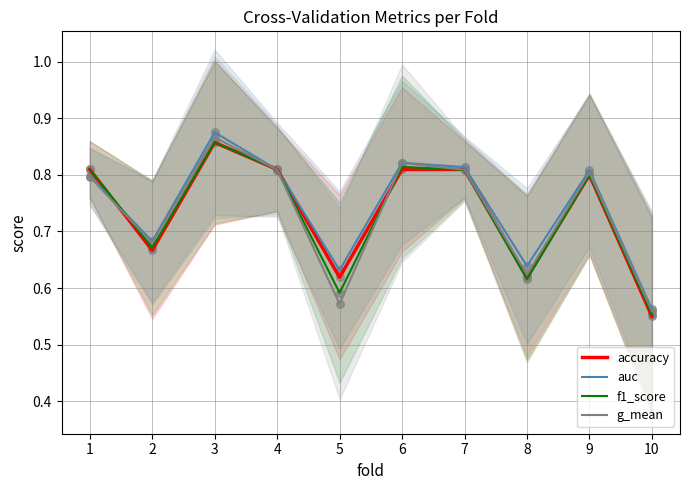

What is the total value across all series at 4?

3.2